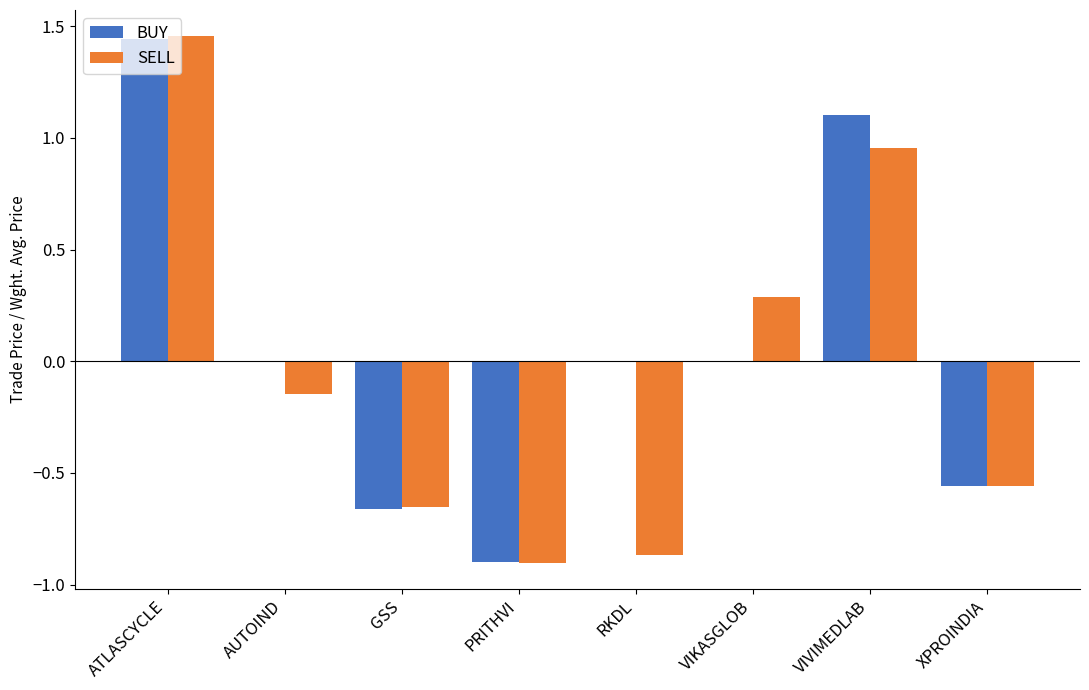

How many values in SELL are above zero?

3